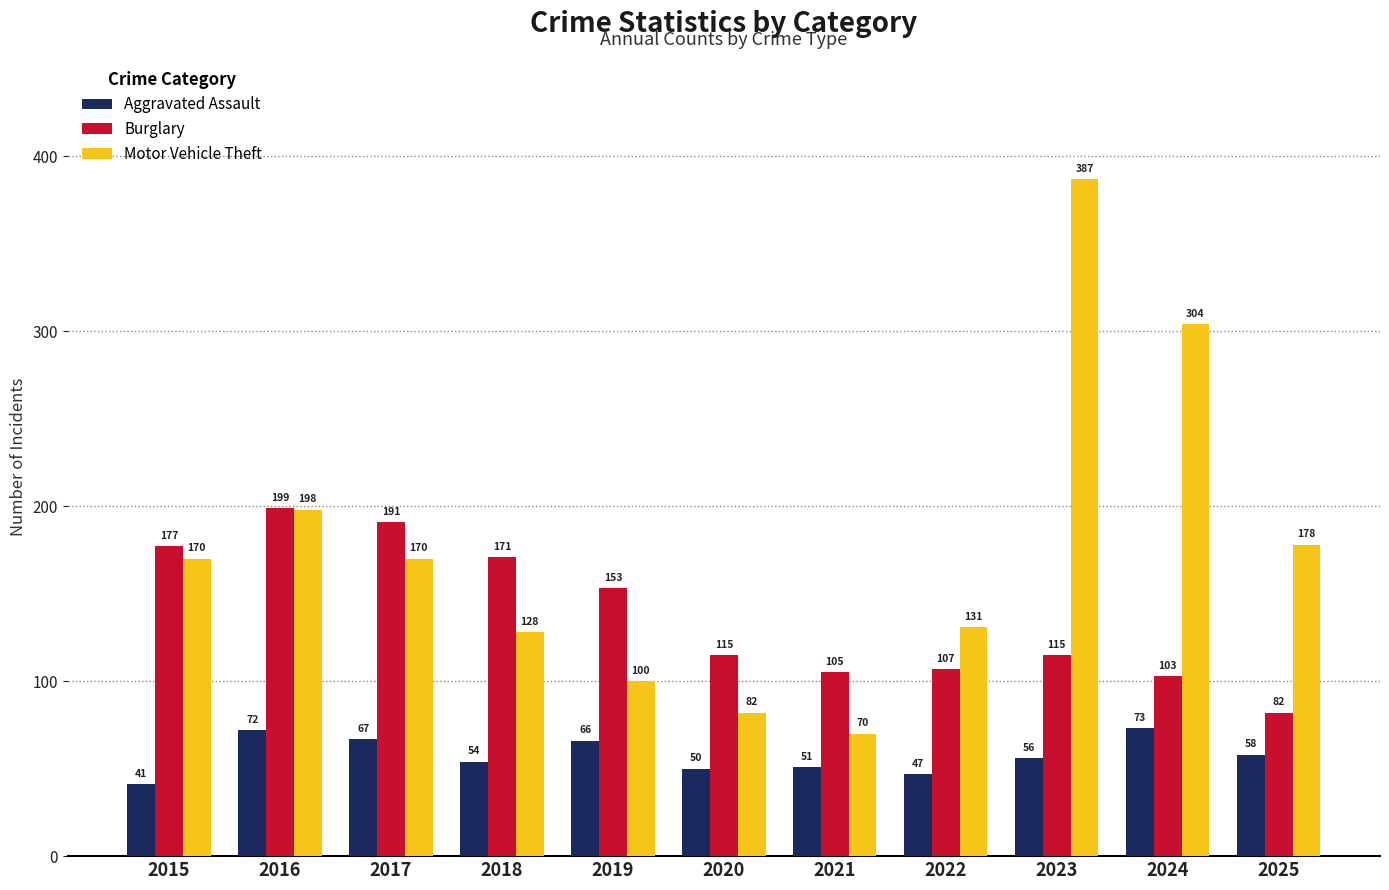

What is the sum of the Motor Vehicle Theft values at 2025 and 2019?

278